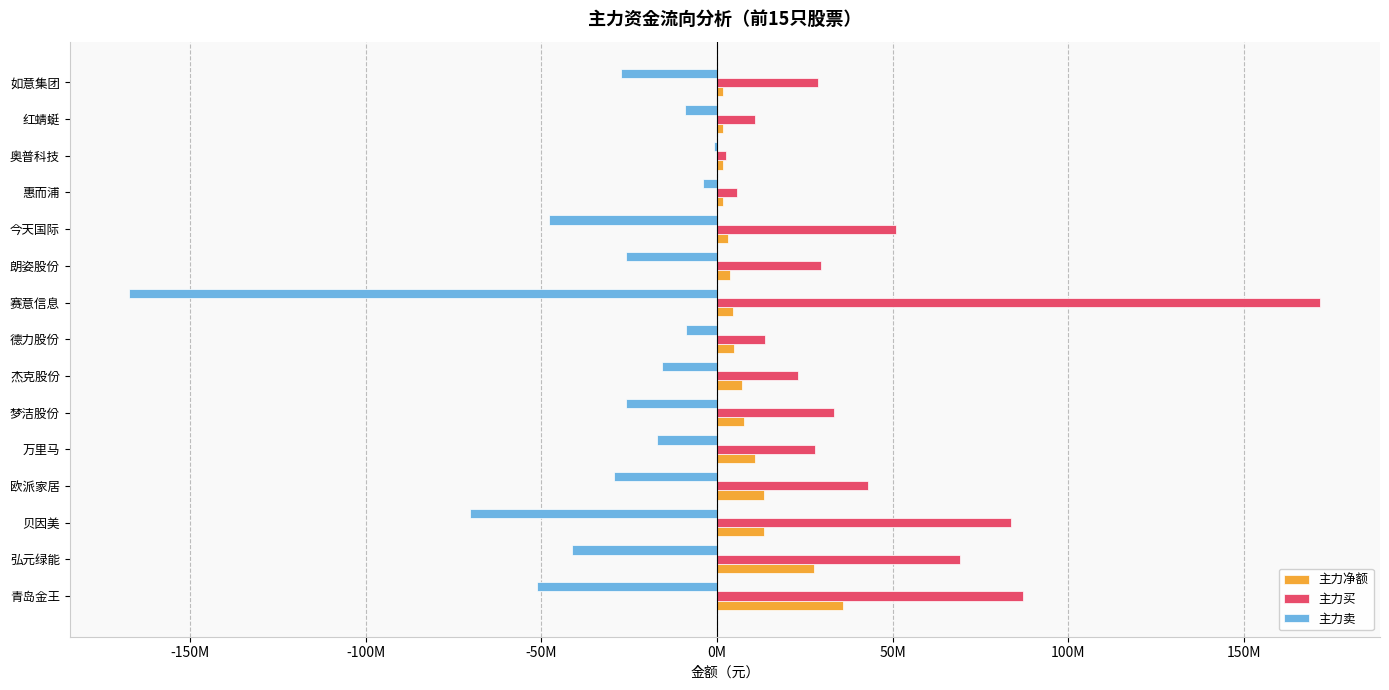

Rank the series by their average value, from highest to lowest.

主力买, 主力净额, 主力卖